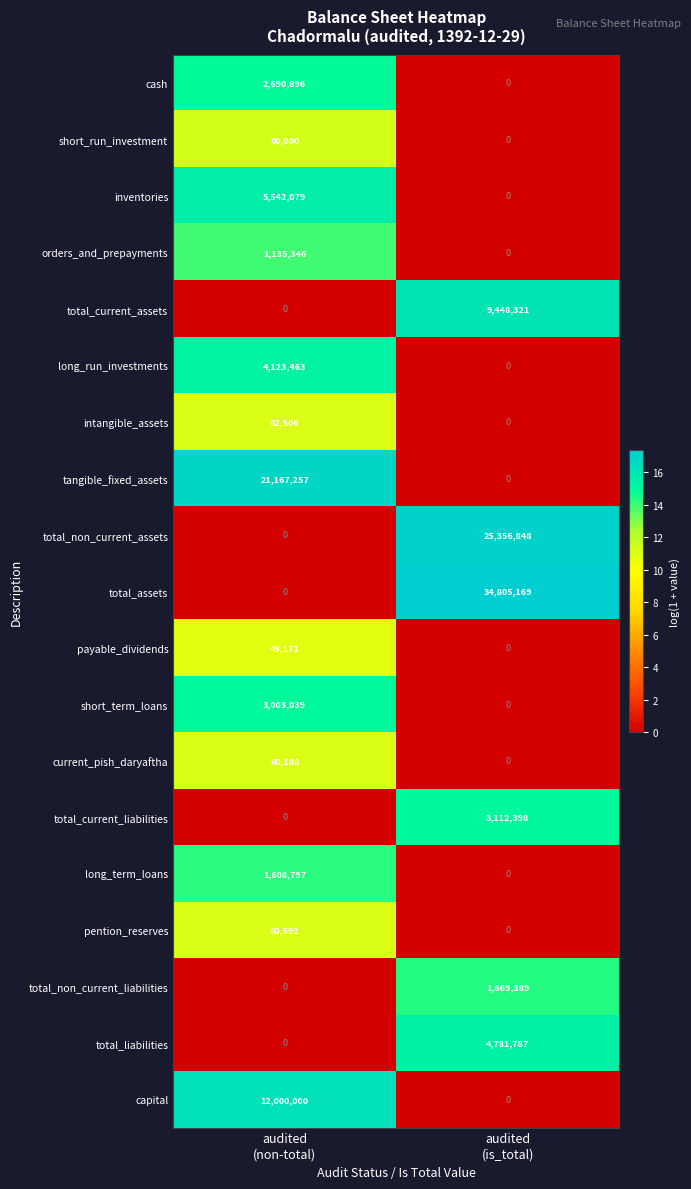

What is the greatest value displayed?

34805169